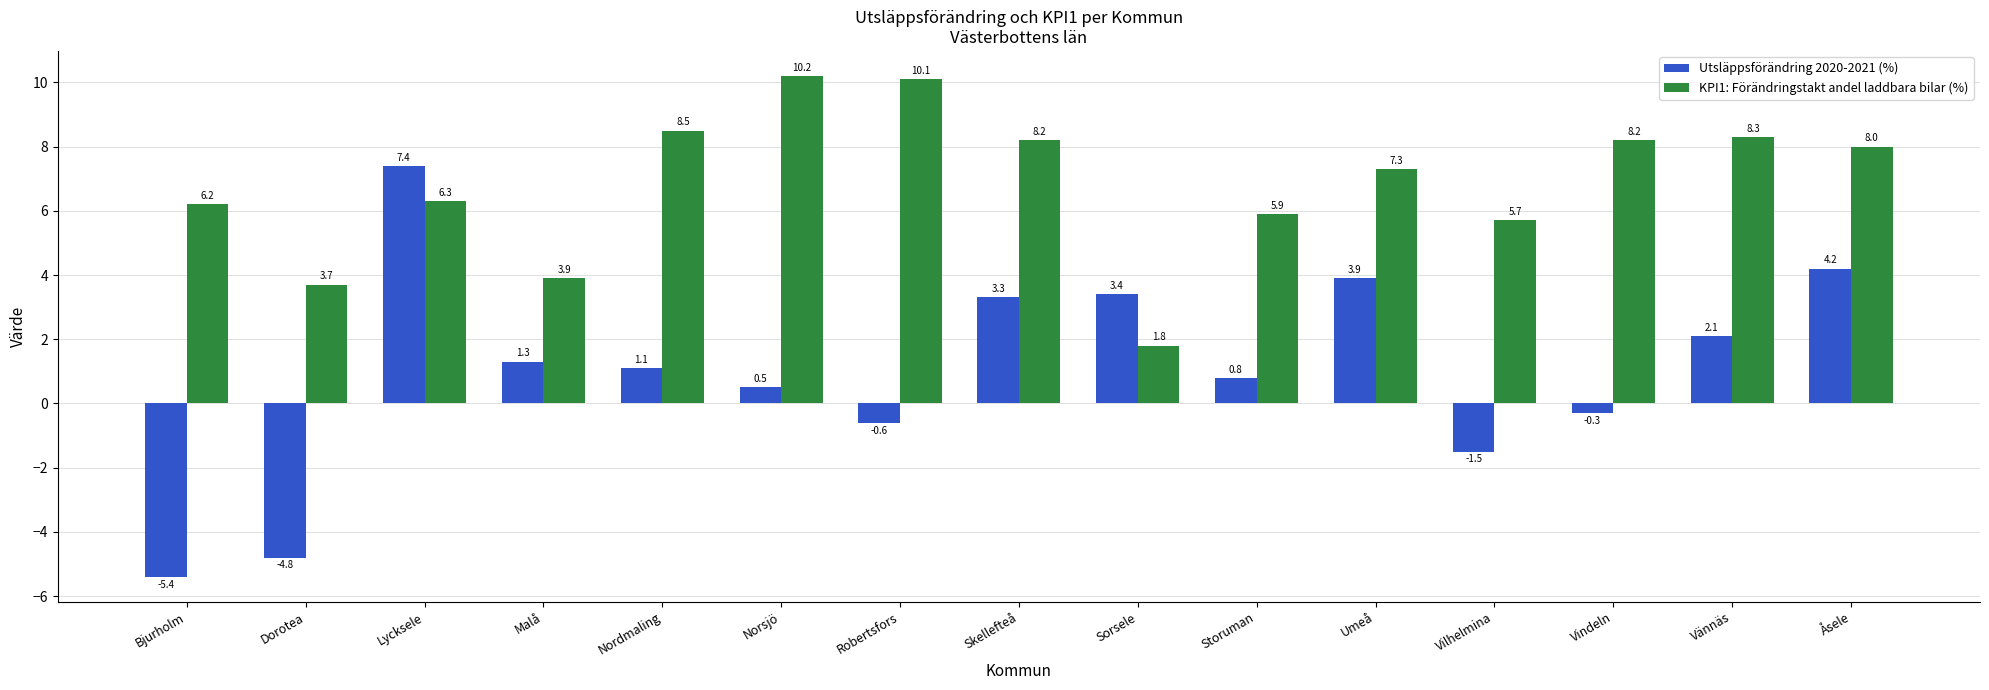

Rank the categories by Utsläppsförändring 2020-2021 (%) value from lowest to highest.

Bjurholm, Dorotea, Vilhelmina, Robertsfors, Vindeln, Norsjö, Storuman, Nordmaling, Malå, Vännäs, Skellefteå, Sorsele, Umeå, Åsele, Lycksele